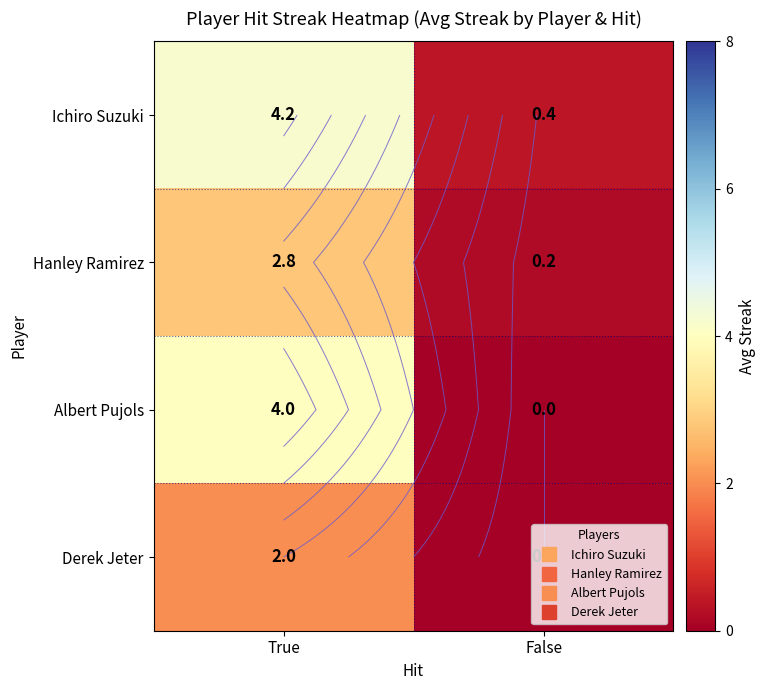

At which label does Hanley Ramirez reach its peak?

True